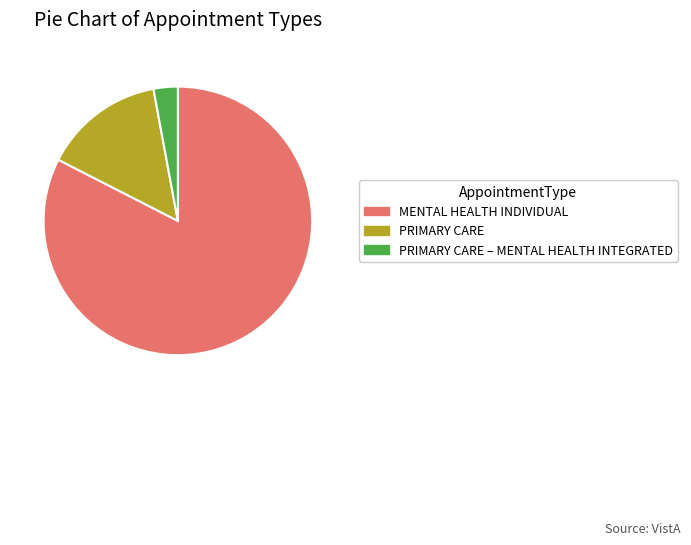

Is it true that MENTAL HEALTH INDIVIDUAL is 72% of the pie?

False